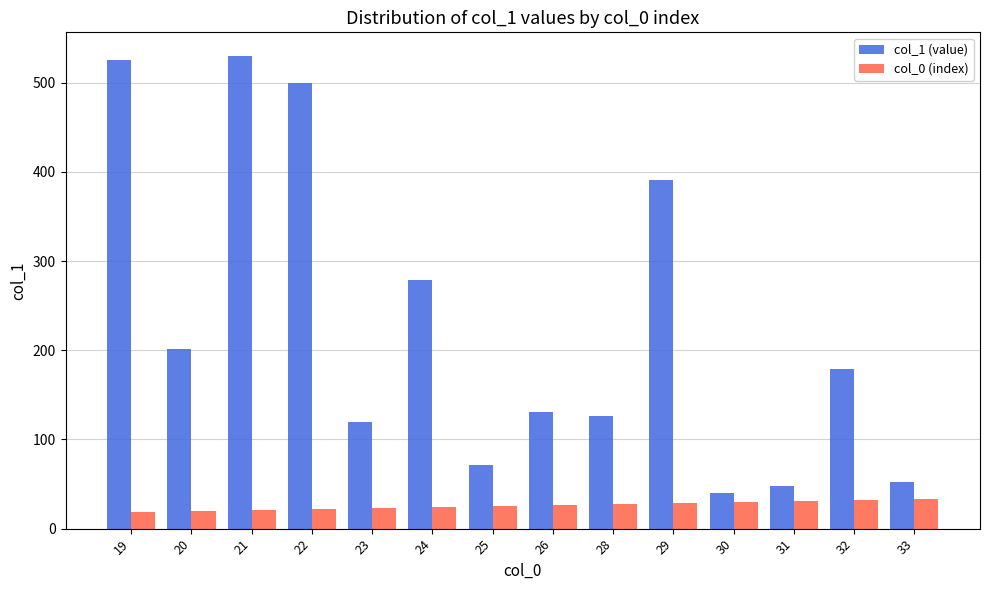

The col_1 (value) series shows 31 at 25. True or false?

False